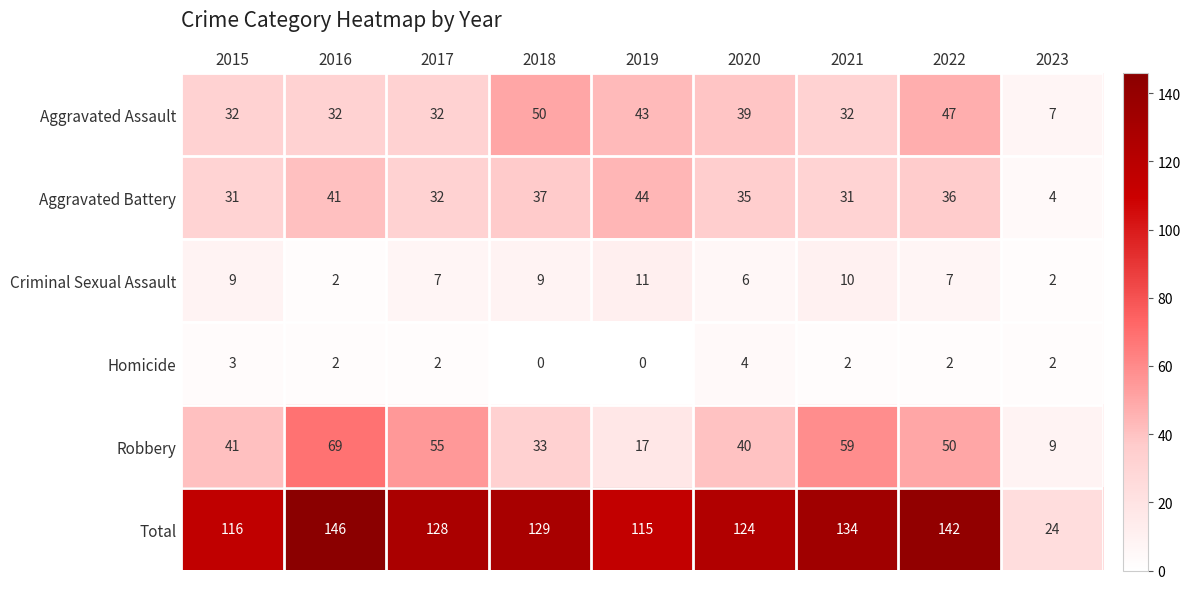

True or false: Criminal Sexual Assault has a value of 5 at 2018.

False